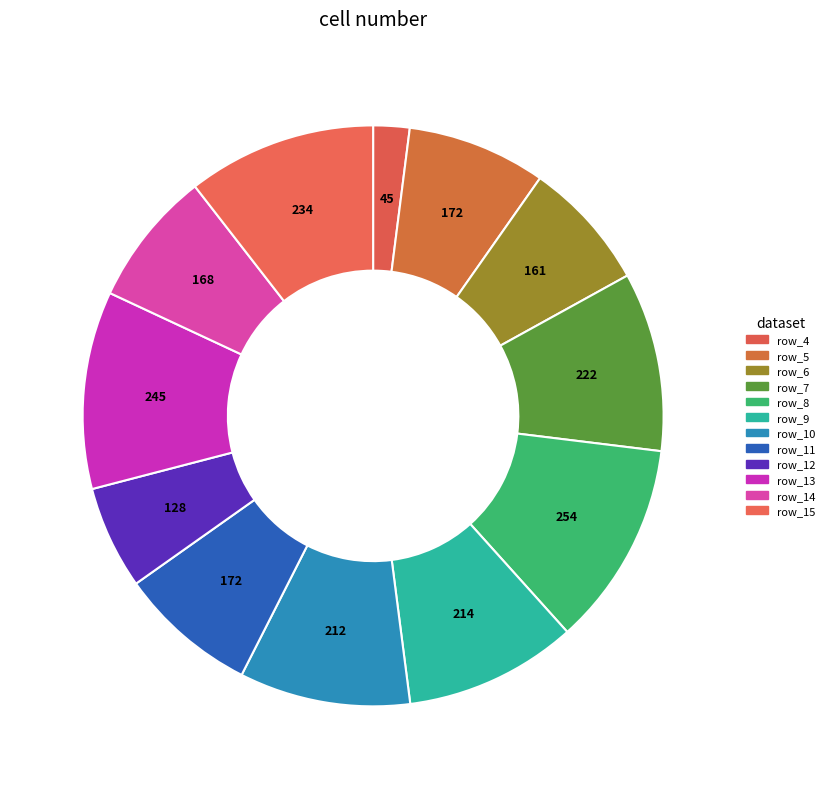

How many slices are in this pie chart?

12